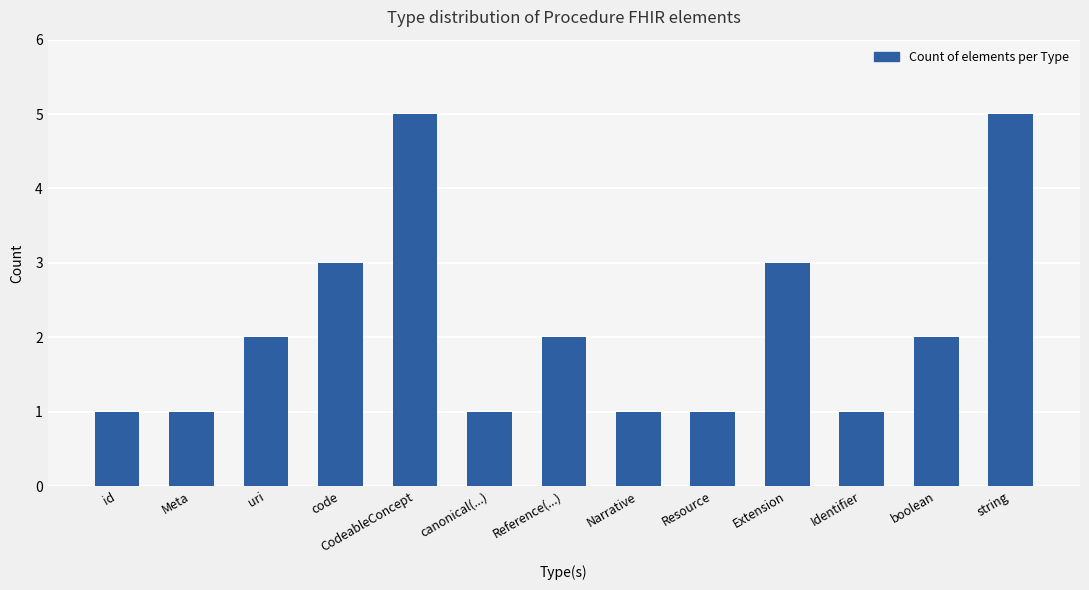

What is the value of the 1st bar from the left?

1